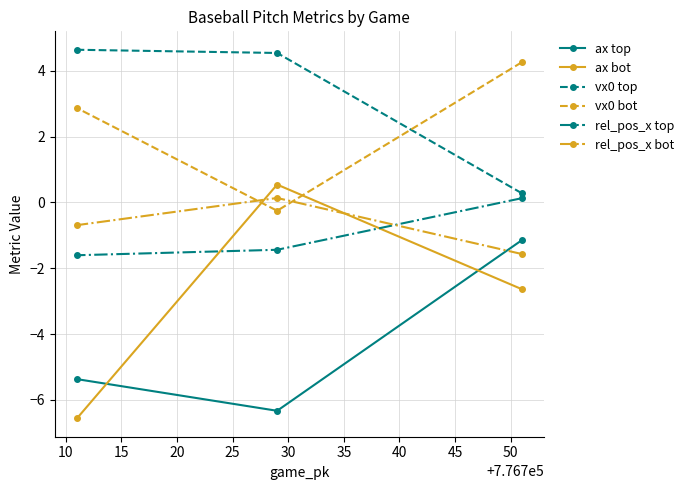

Reading left to right, transcribe all the data shown in this chart.

ax top: -5.4	-6.3	-1.2
ax bot: -6.6	0.5	-2.6
vx0 top: 4.6	4.5	0.3
vx0 bot: 2.9	-0.3	4.3
rel_pos_x top: -1.6	-1.4	0.1
rel_pos_x bot: -0.7	0.1	-1.6